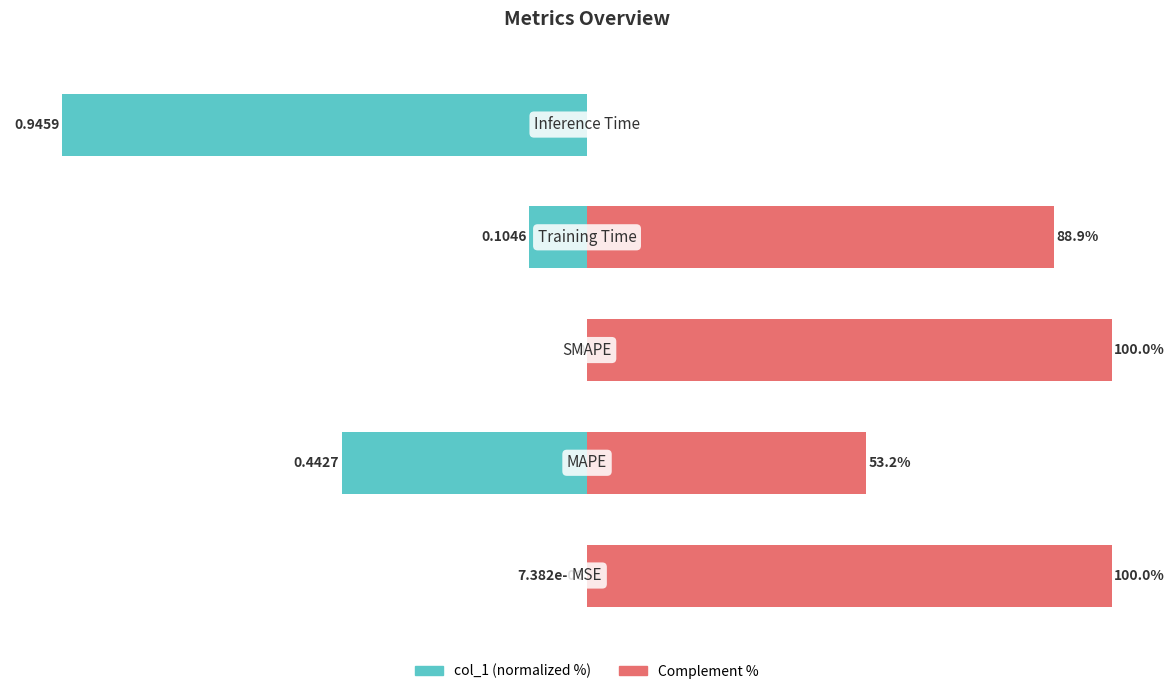

At how many categories does at least one series exceed -24?

5